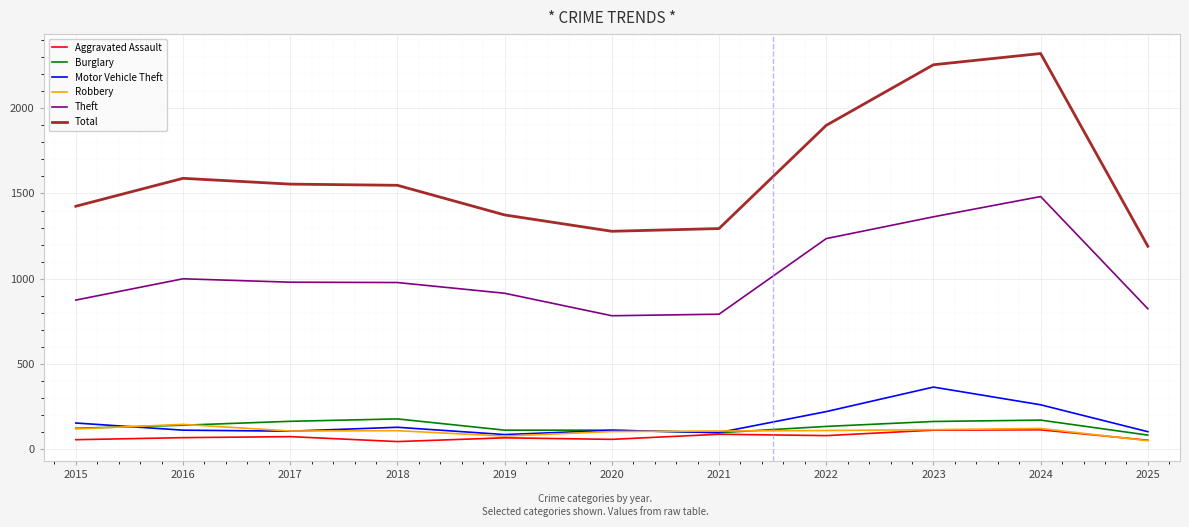

The Theft series shows 240 at 2025. True or false?

False